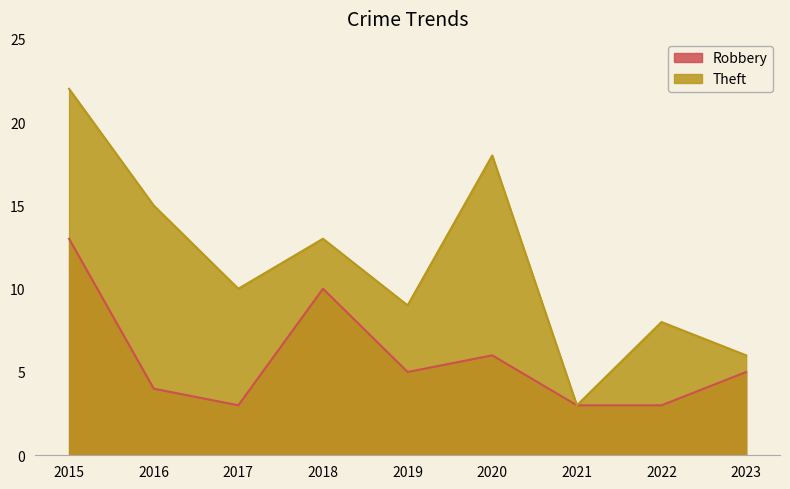

What is the sum of all Theft values?

104